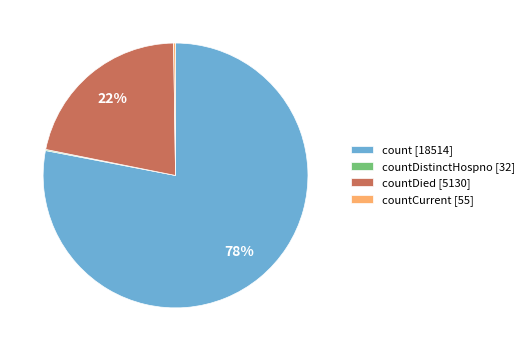

To the nearest percent, what is the average slice percentage?

25%